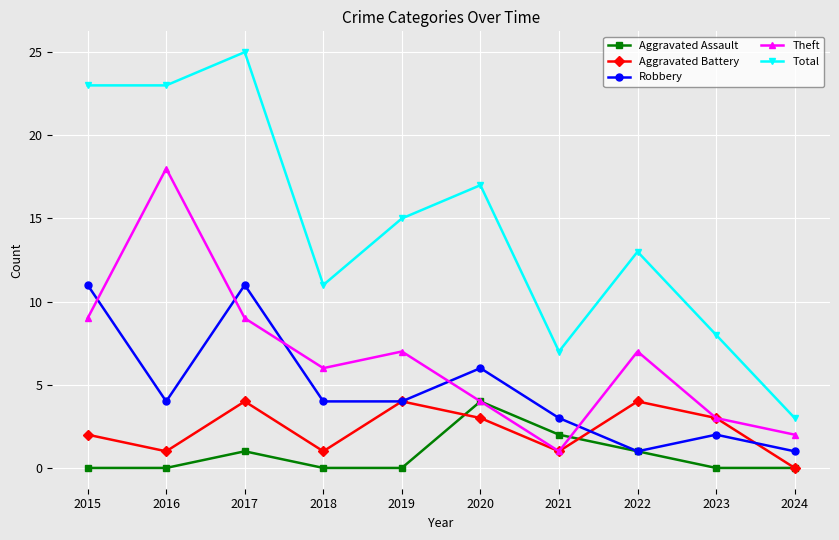

At which category does the chart reach its peak across all series?

2017